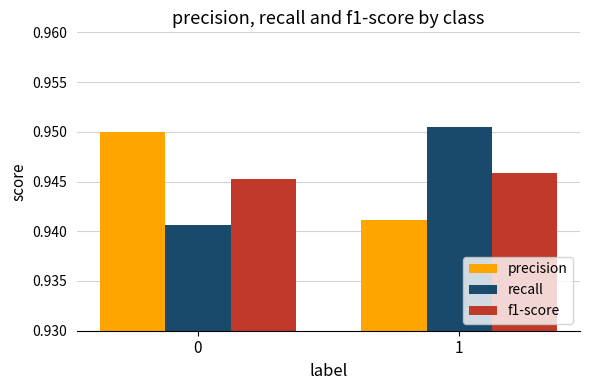

Is it true that f1-score equals 1.2 at 1?

False